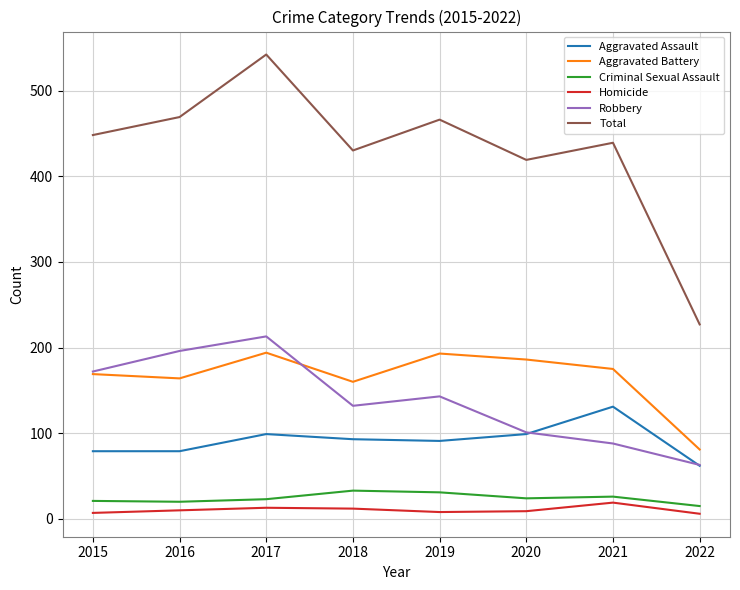

What is the spread (max minus min) of values at 2017?

529